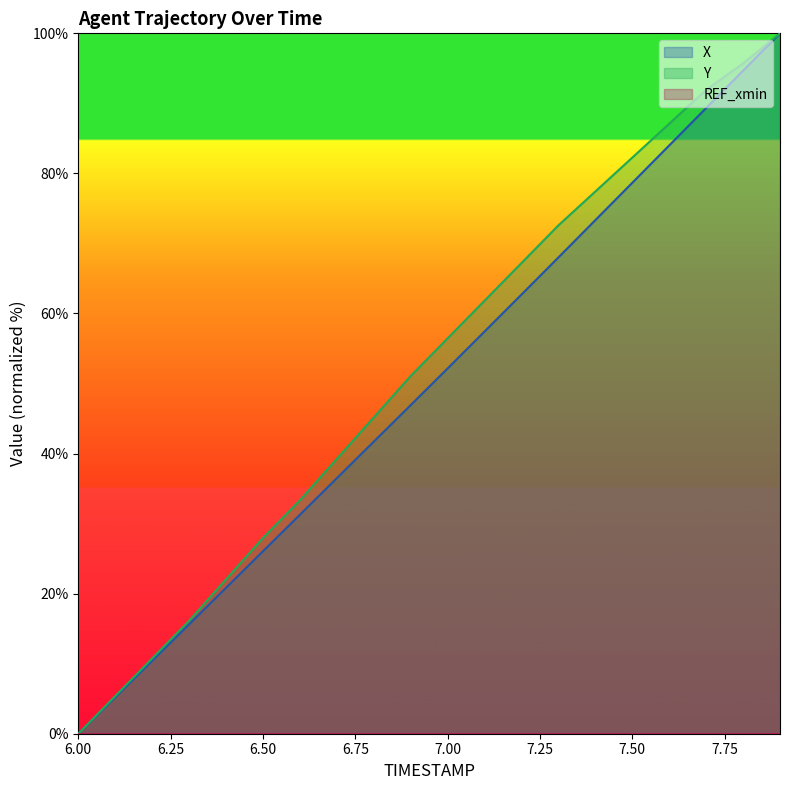

True or false: Y has a value of 0.0 at 6.00.

True